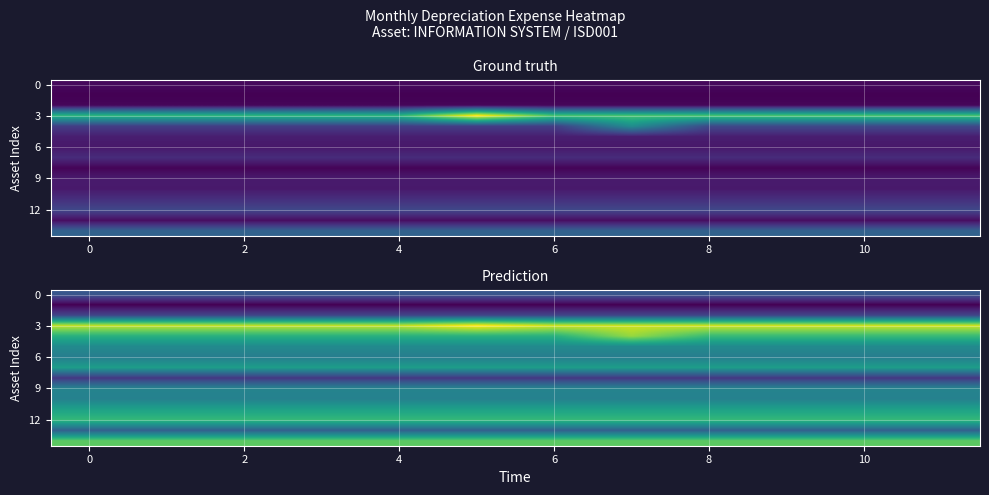

What is the sum of all 12 values?

129.0